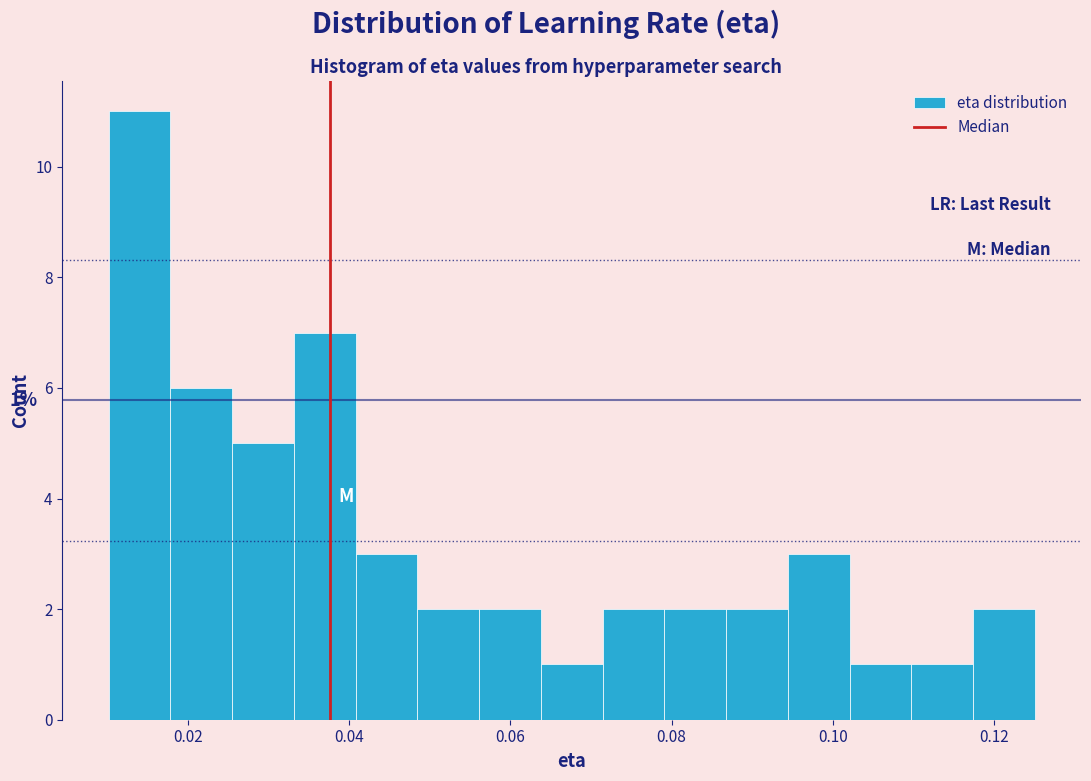

Around what value on the x-axis is the tallest bar? Give the approximate position of its centre, as read against the axis.

0.014